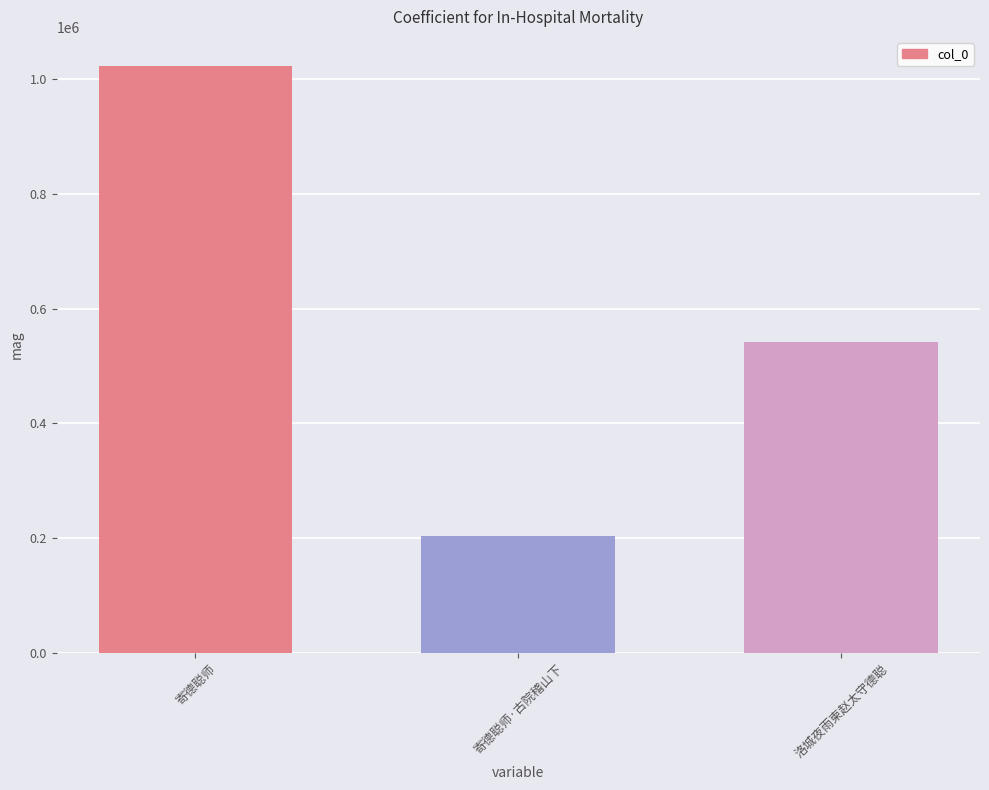

What is the value of the 2nd bar from the left?

204277